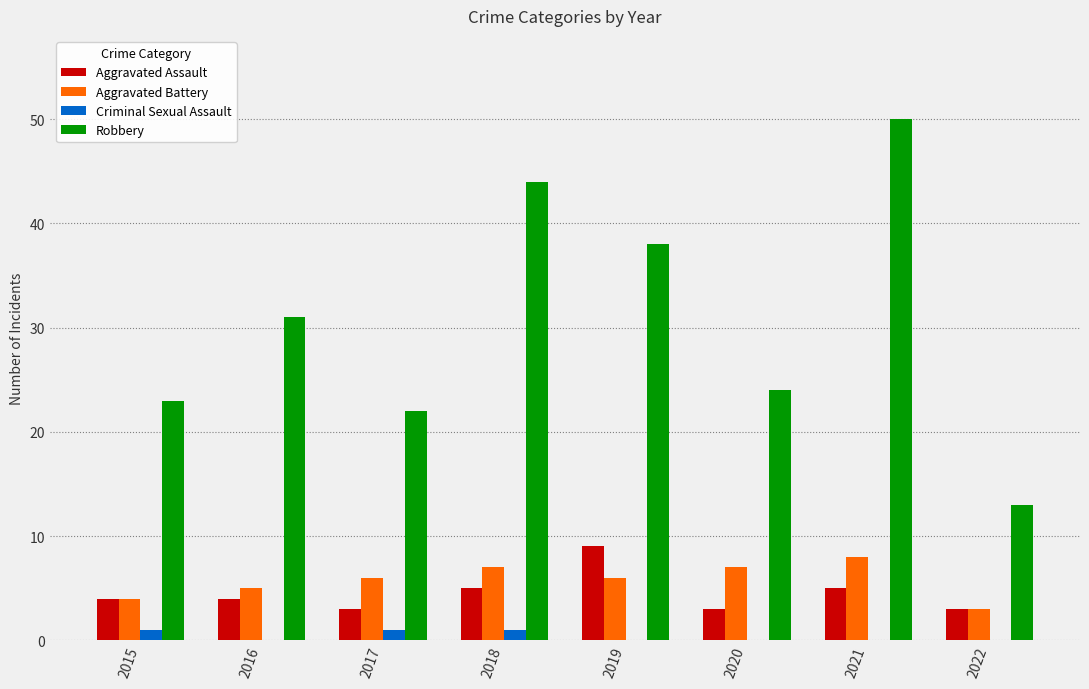

What value does the Robbery series have at 2021?

50